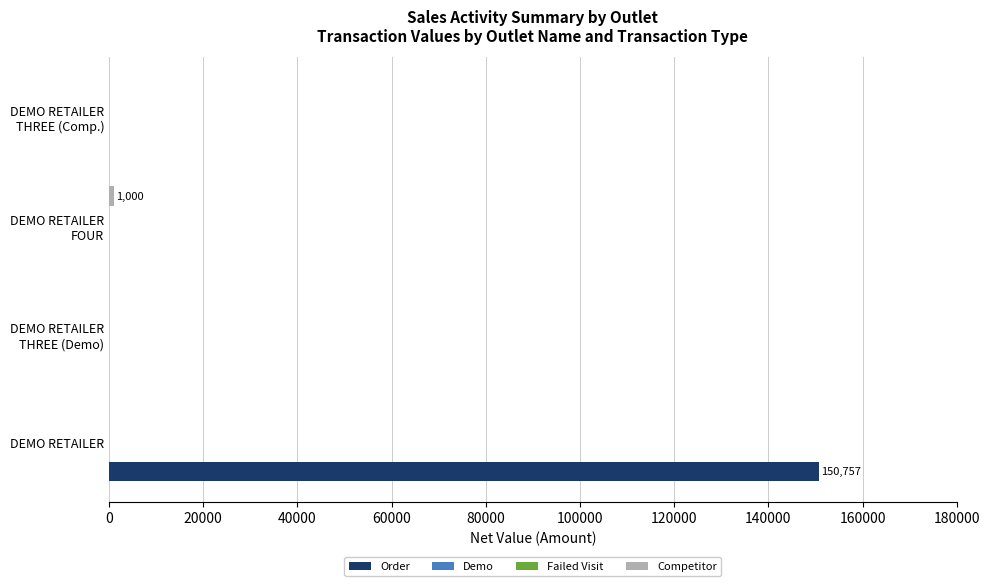

Does the chart contain stacked bars?

No